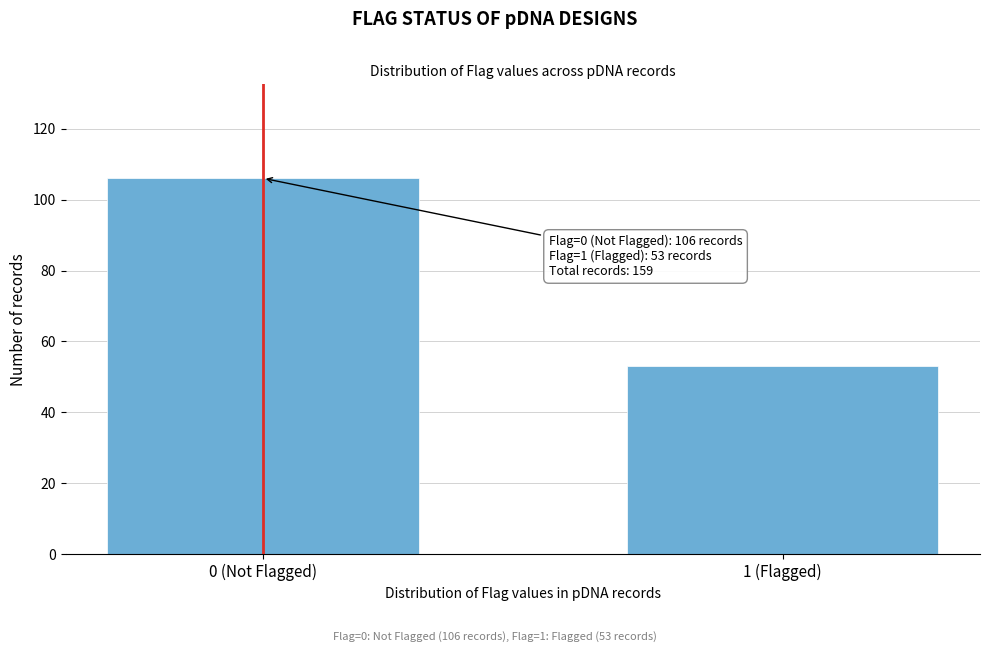

Reading right to left, extract all data points from this chart.

1 (Flagged)=53	0 (Not Flagged)=106